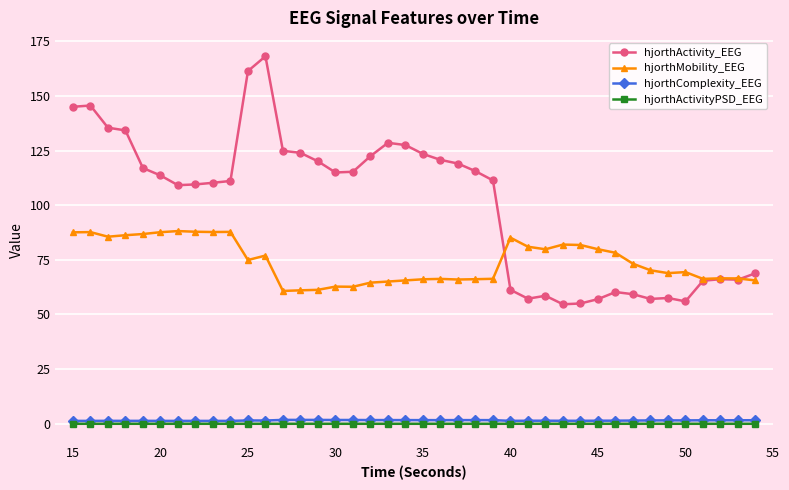

What is the value of the hjorthActivity_EEG point at the 2nd from the left?

145.6